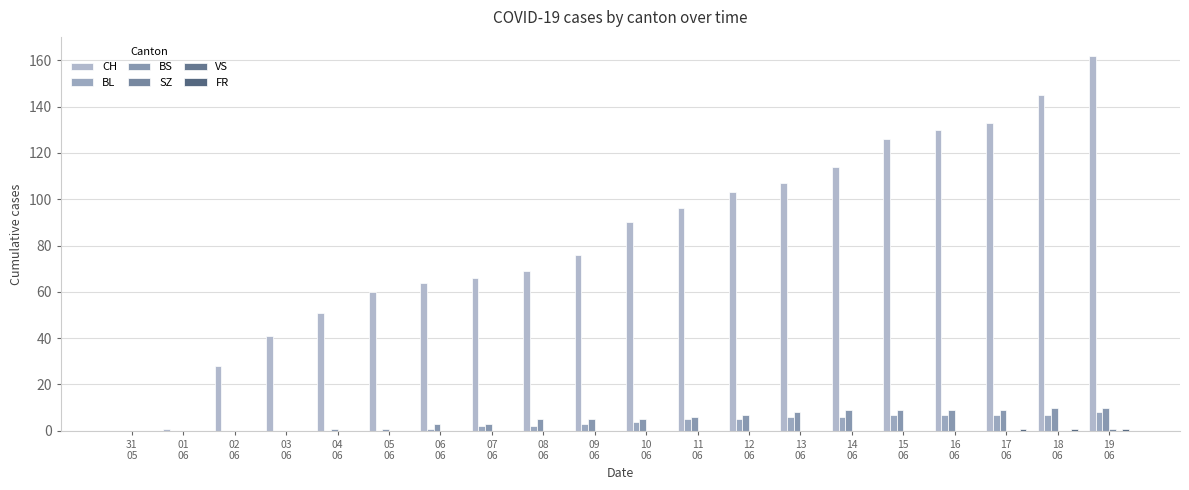

What is the difference between the highest and lowest values at 17
06?

133